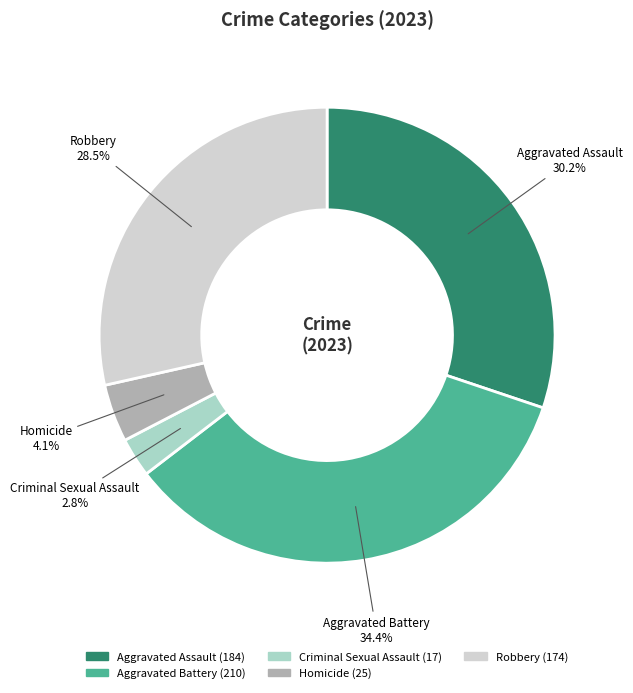

The Aggravated Assault slice represents 19% of the pie. True or false?

False